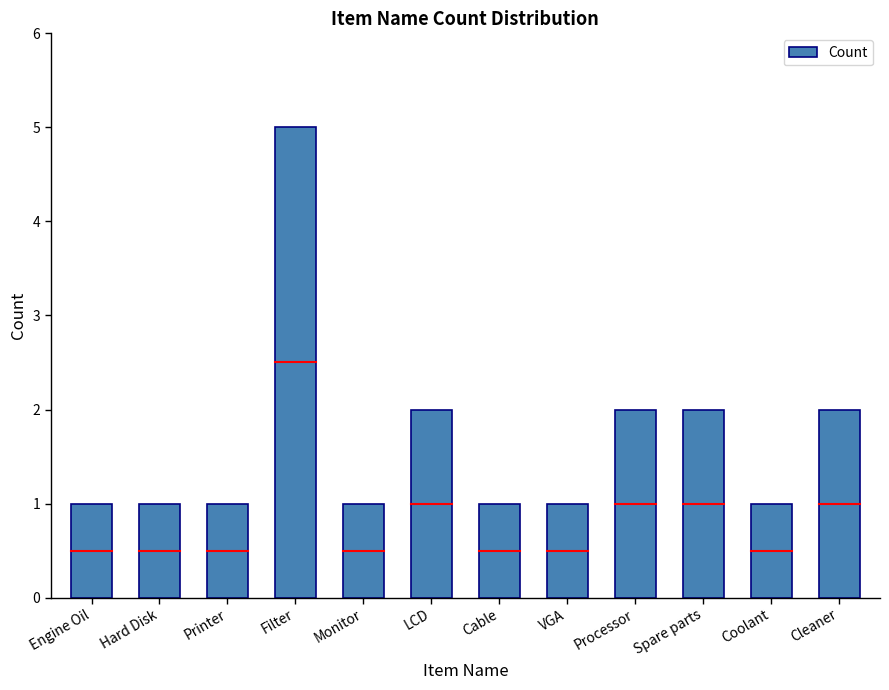

What is the greatest value displayed?

5